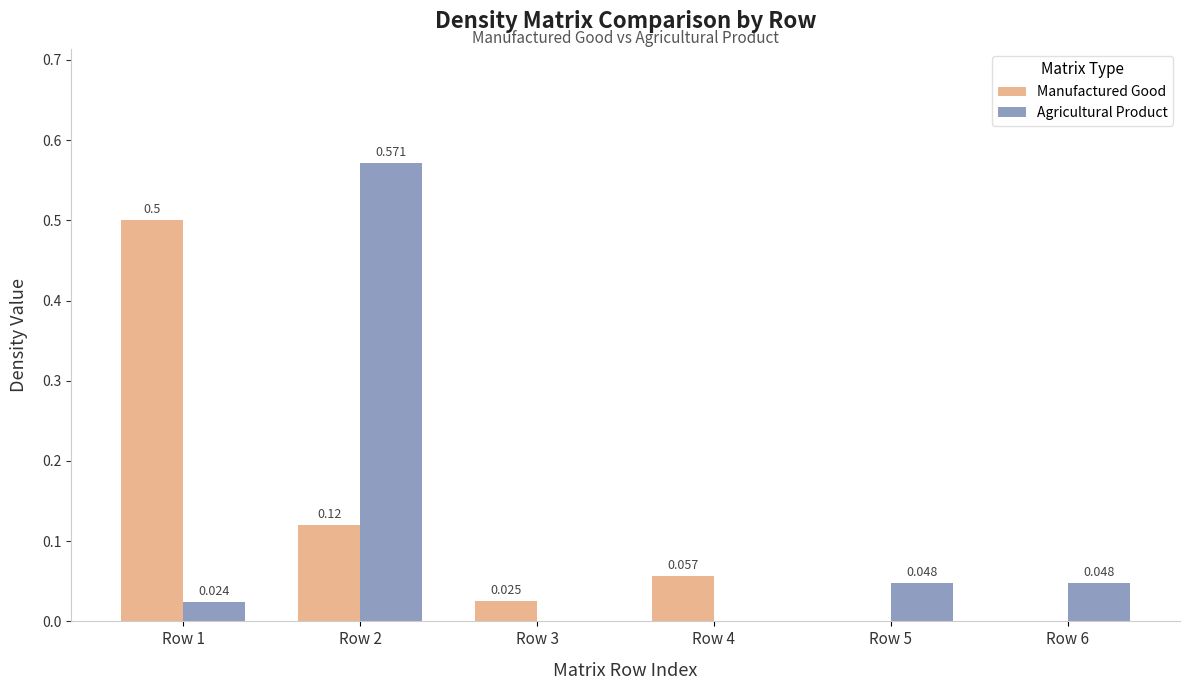

List the series in order of their overall mean, lowest first.

Agricultural Product, Manufactured Good